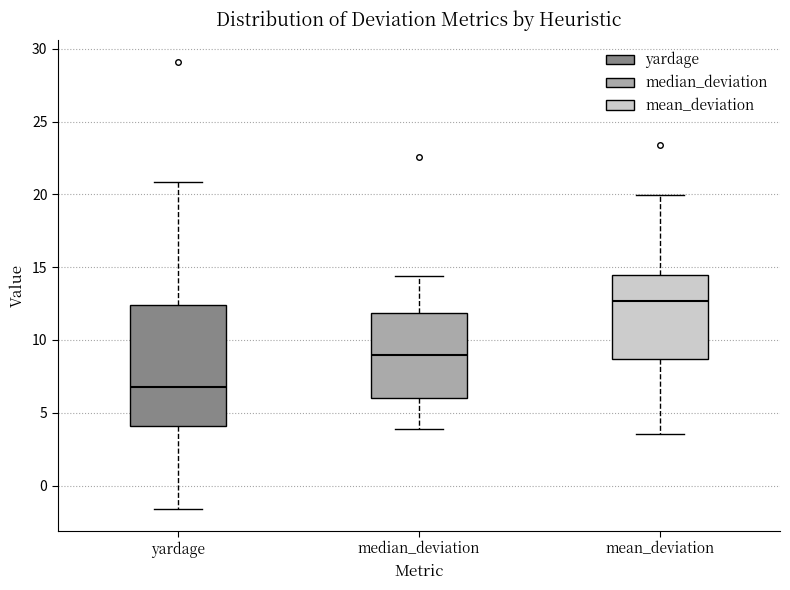

Which box is the tallest, from its lower edge to its upper edge?

yardage